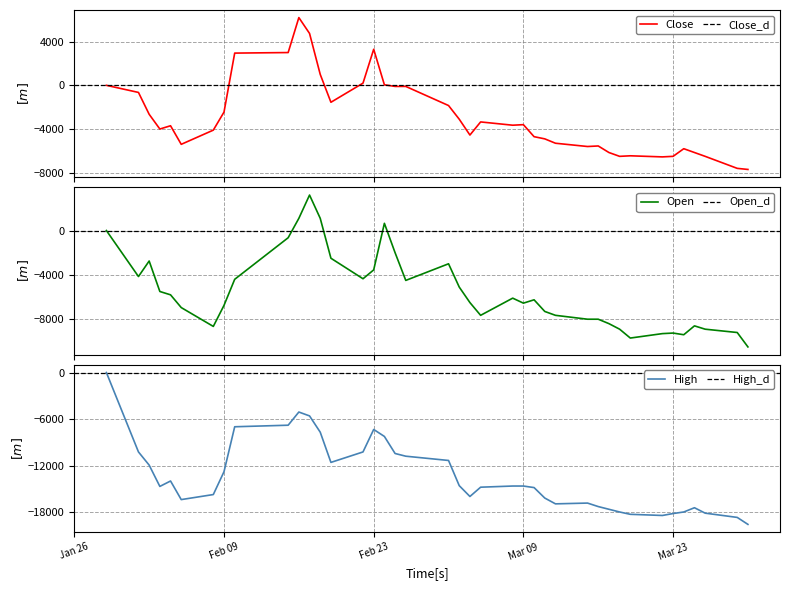

Reading right to left, extract all data points from this chart.

Close: -7700	-7600	-6500	-6150	-5800	-6500	-6550	-6450	-6500	-6150	-5550	-5600	-5300	-4900	-4700	-3600	-3650	-3350	-4550	-3100	-1850	-100	-100	50	3300	200	-1550	1000	4750	6200	3000	2950	-2450	-4100	-5400	-3700	-4000	-2650	-650	0
Open: -10500	-9200	-8900	-8600	-9400	-9250	-9300	-9700	-8900	-8400	-8000	-8000	-7650	-7300	-6250	-6550	-6100	-7650	-6500	-5100	-3000	-4500	-2000	650	-3550	-4350	-2500	1100	3200	1100	-650	-4400	-6750	-8650	-6950	-5800	-5500	-2750	-4150	0
High: -19600	-18700	-18150	-17450	-18000	-18200	-18450	-18300	-18000	-17650	-17300	-16850	-16950	-16200	-14850	-14650	-14650	-14800	-16000	-14600	-11350	-10800	-10450	-8250	-7350	-10250	-11600	-7700	-5600	-5100	-6800	-7000	-12800	-15750	-16400	-14000	-14700	-11950	-10250	0